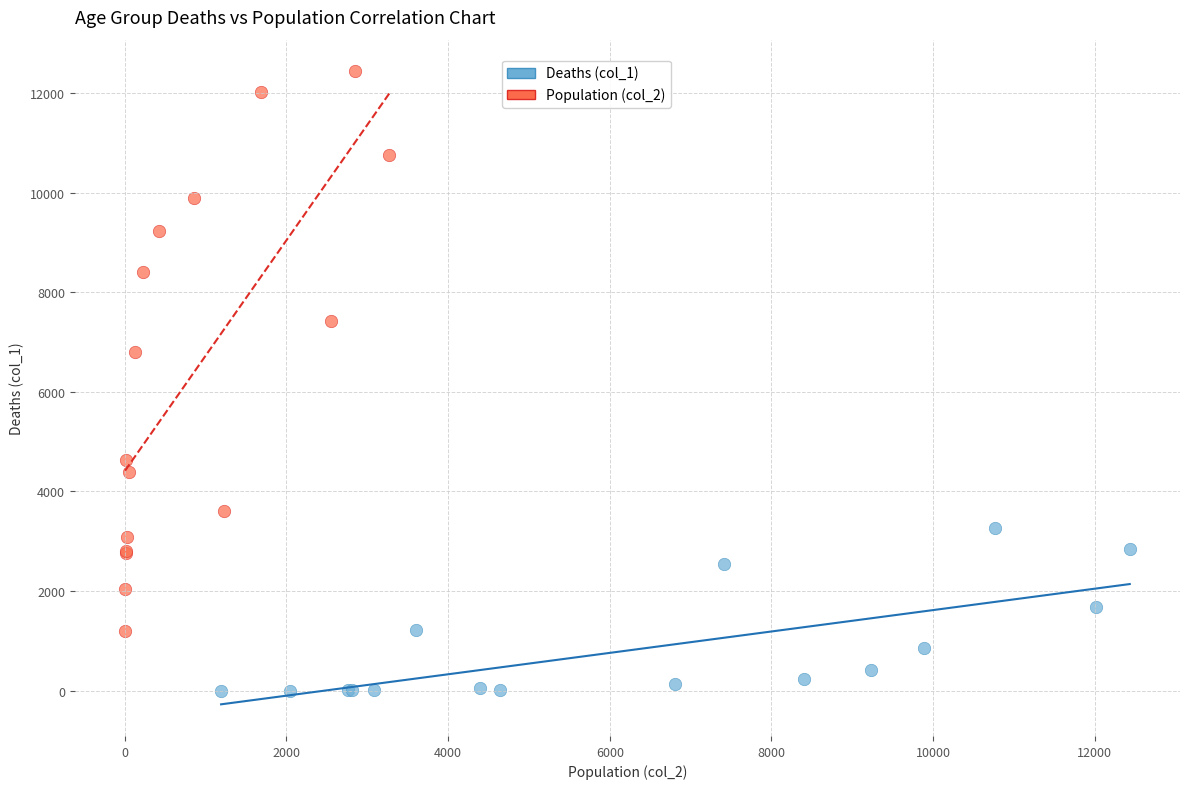

Which series has the widest spread of Y values?

Population (col_2)